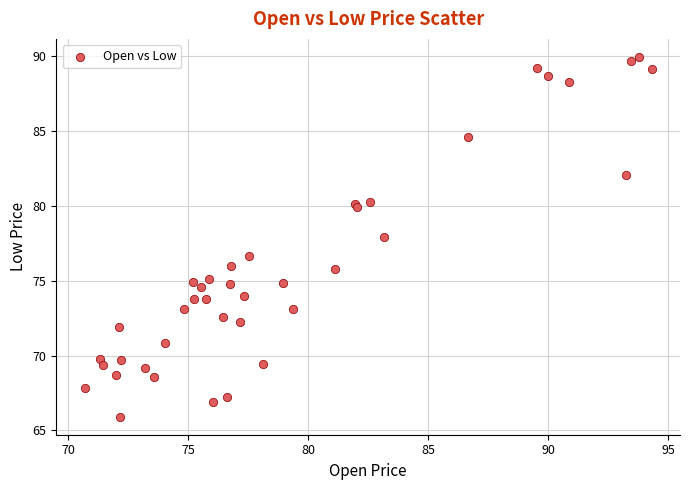

What Y value in the scatter plot is closest to 77?

76.7